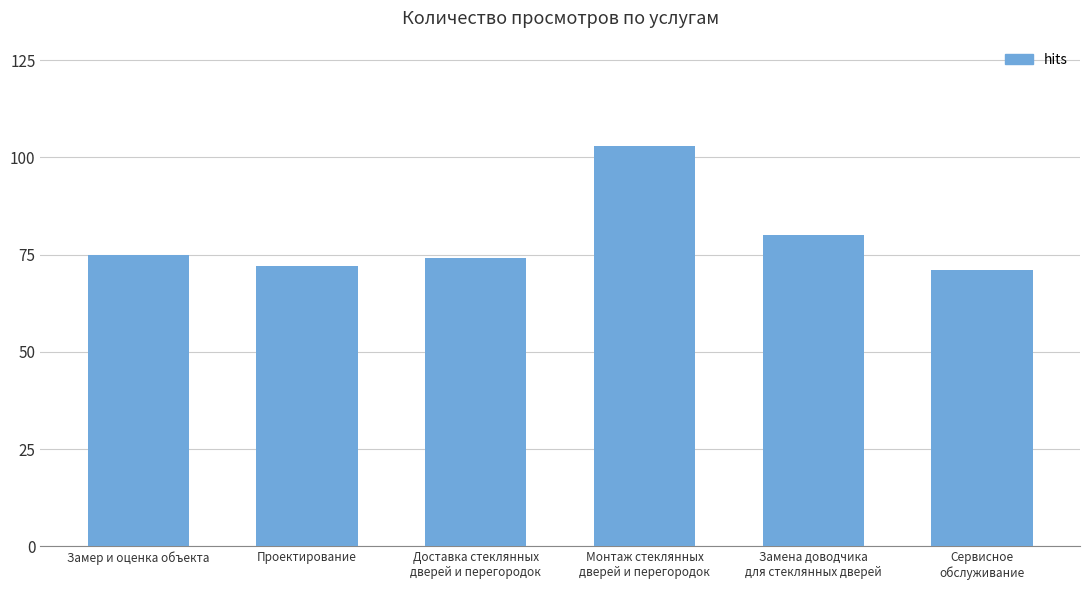

What is the change in value from Проектирование to Монтаж стеклянных
дверей и перегородок?

+31